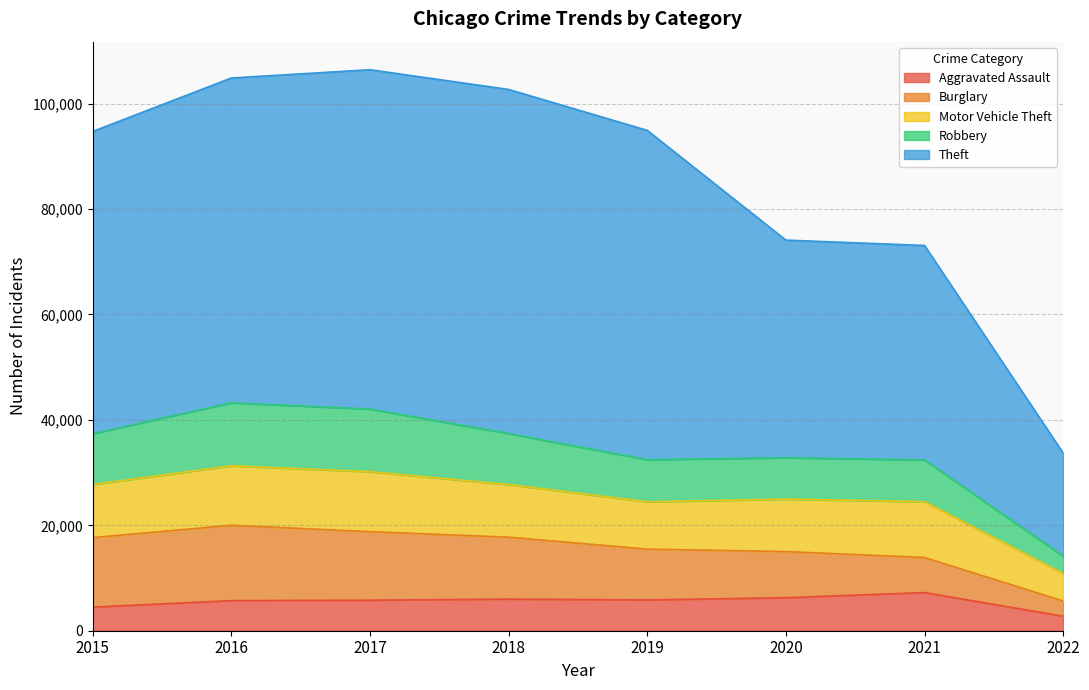

Between 2020 and 2022, which is larger?

2020